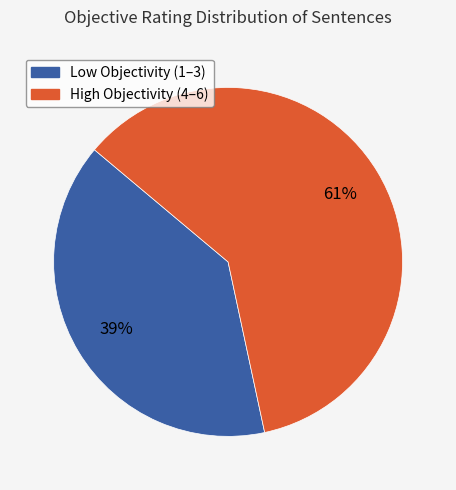

To the nearest percent, what is the average slice percentage?

50%